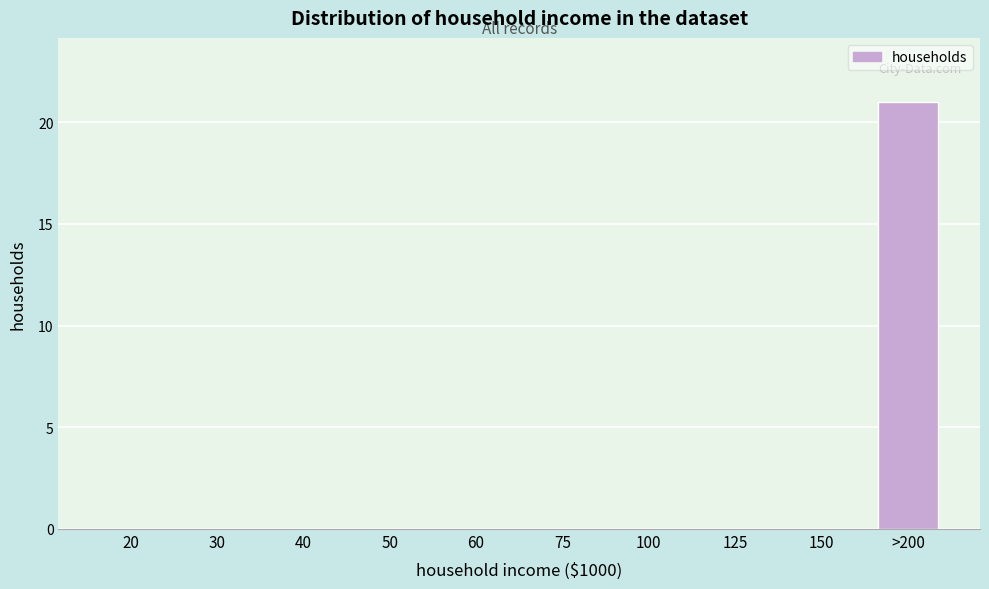

Reading left to right, list all the values displayed in this chart.

20=0	30=0	40=0	50=0	60=0	75=0	100=0	125=0	150=0	>200=21